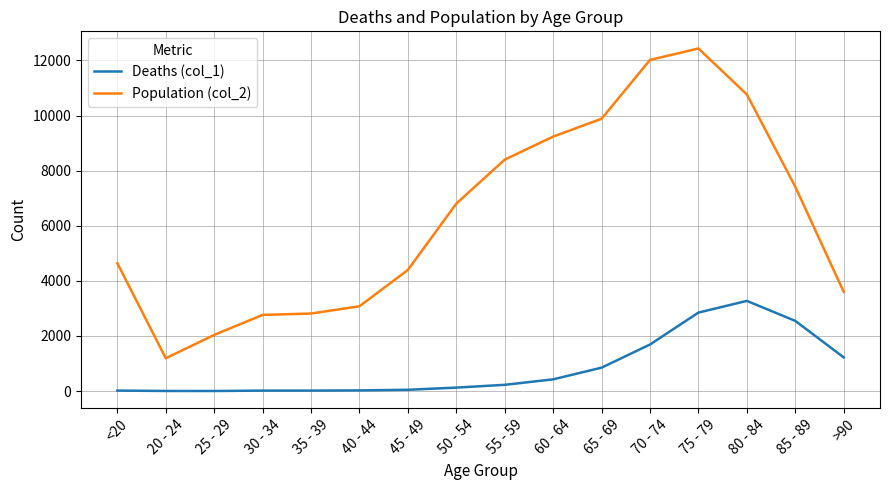

Does the chart have visible grid lines?

Yes